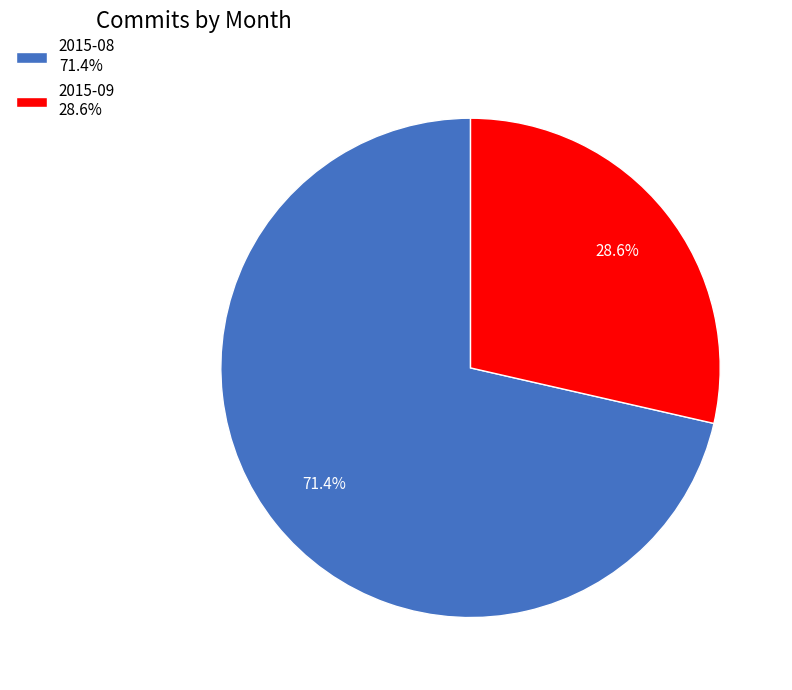

Which slice is the smallest?

2015-09